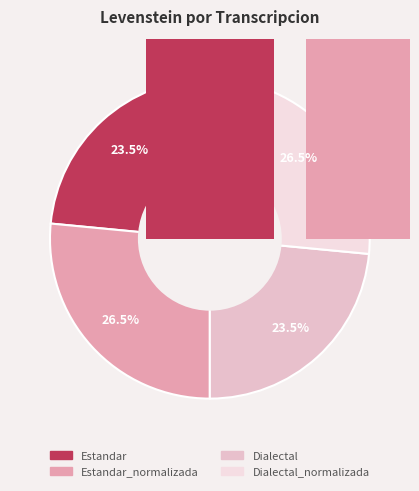

Is there any slice that represents more than half of the pie?

No